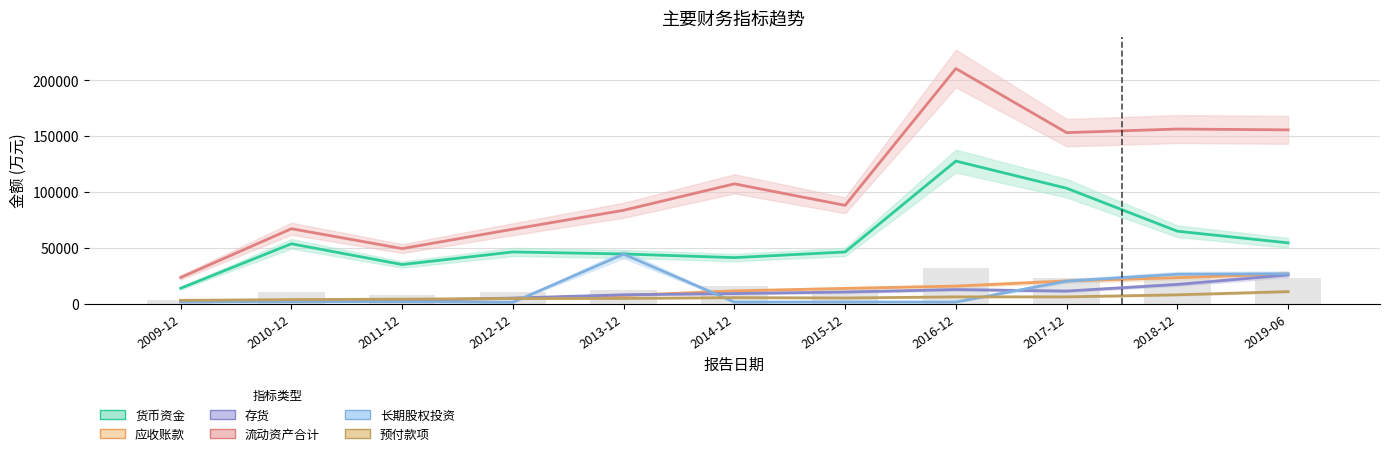

What is the label of the 5th bar from the left?

2013-12